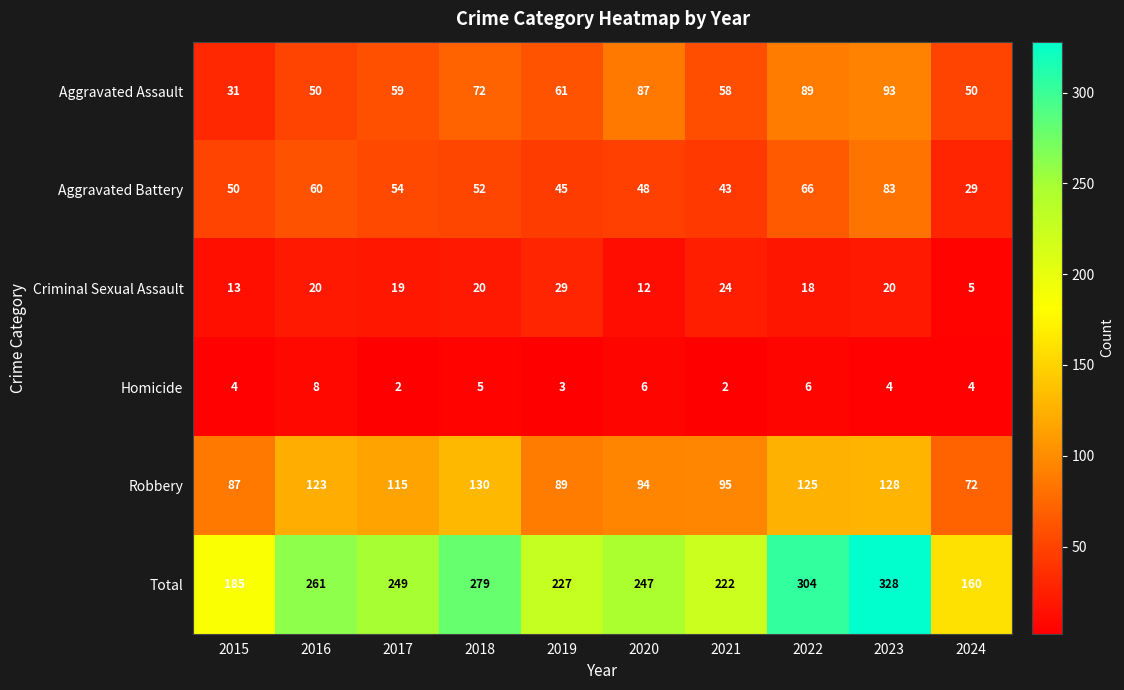

Which series has the largest total across all categories?

Total